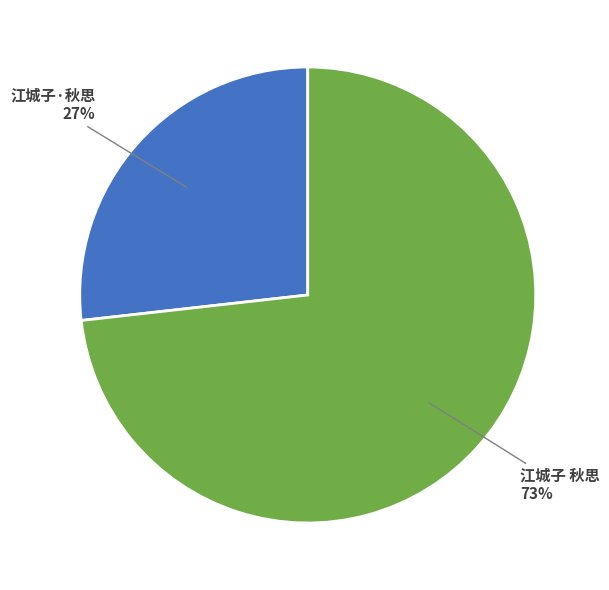

True or false: 江城子·秋思 accounts for 27% of the total.

True